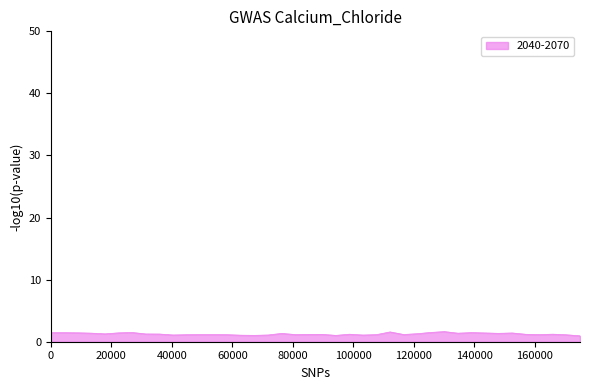

What is the greatest value displayed?

1.6